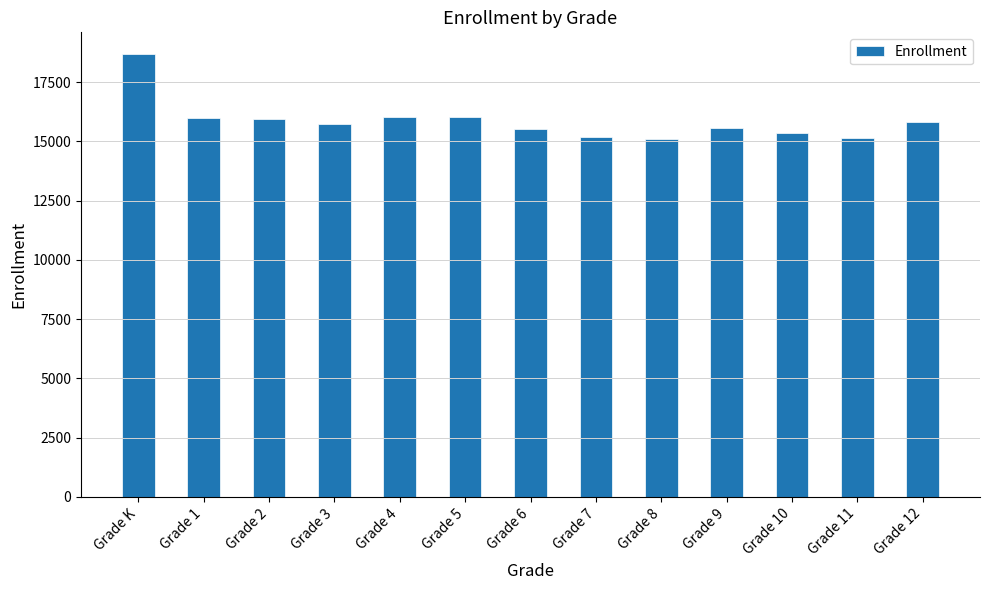

What is the smallest value displayed?

15083